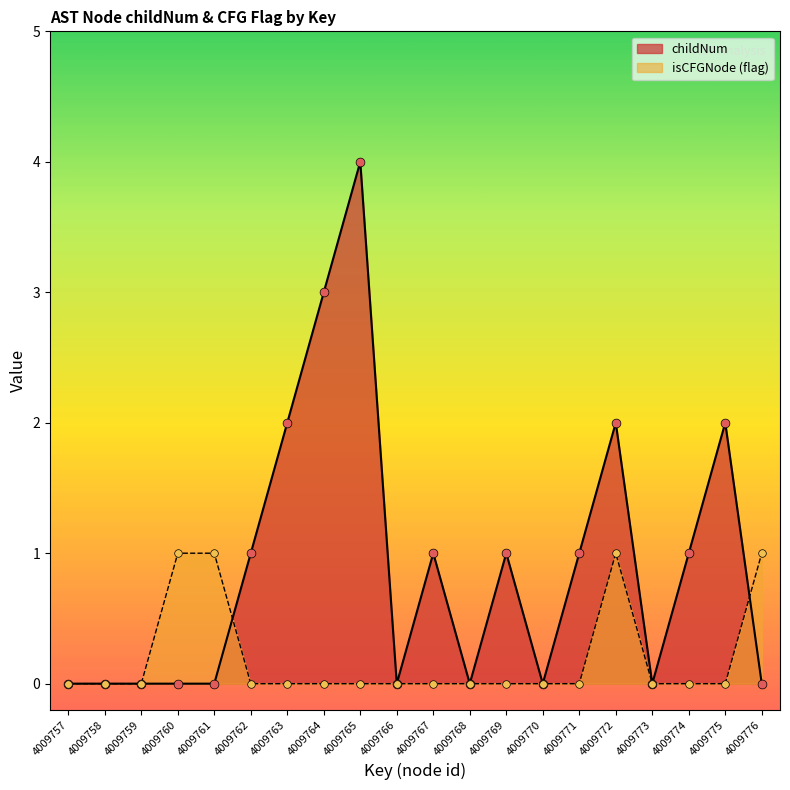

At how many categories does at least one series exceed 2?

2